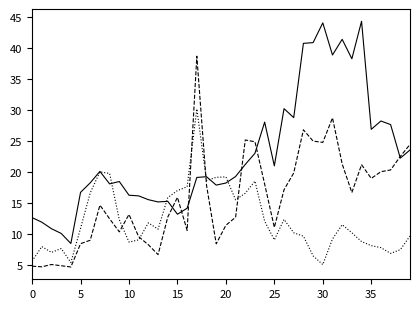

What is the minimum value shown in the chart?

4.7